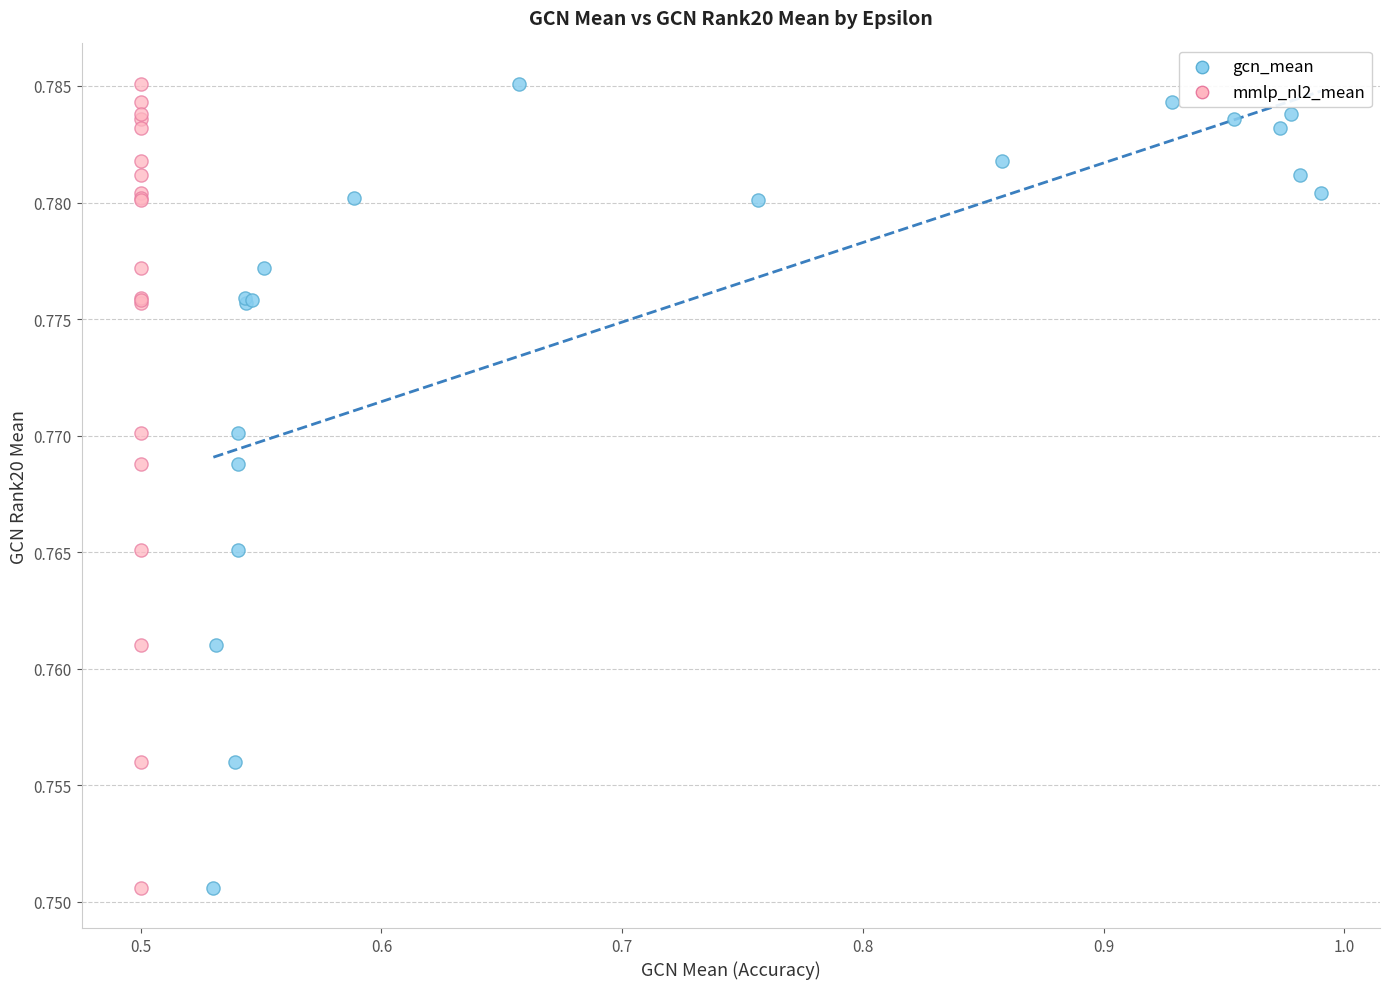

What are all the series names shown in the legend?

gcn_mean, mmlp_nl2_mean